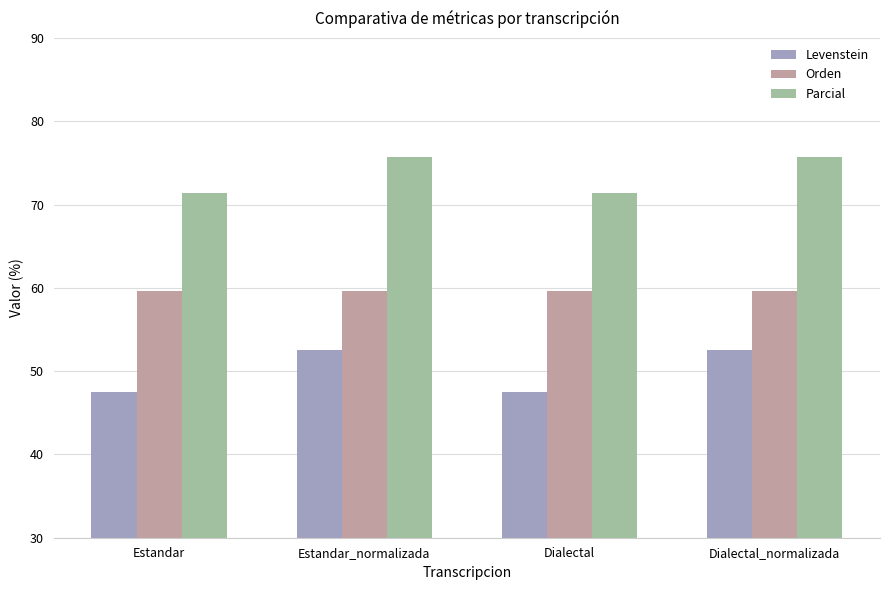

At how many categories does at least one series exceed 68?

4